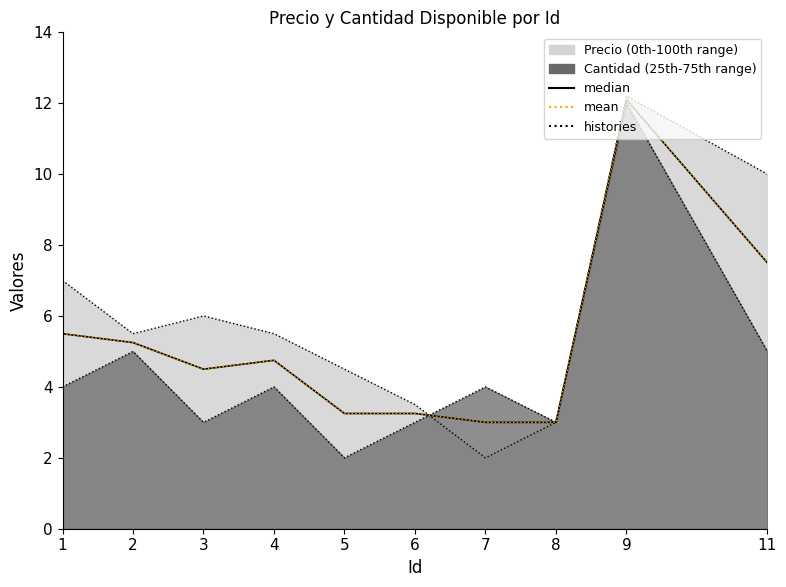

What is the average value of the mean series?

5.2